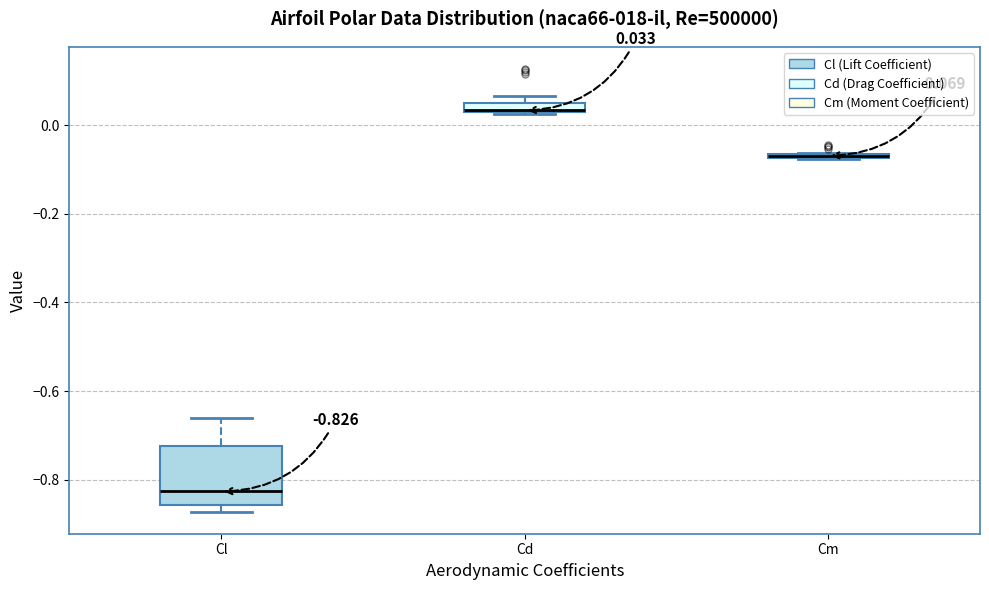

Which box is the tallest, from its lower edge to its upper edge?

Cl